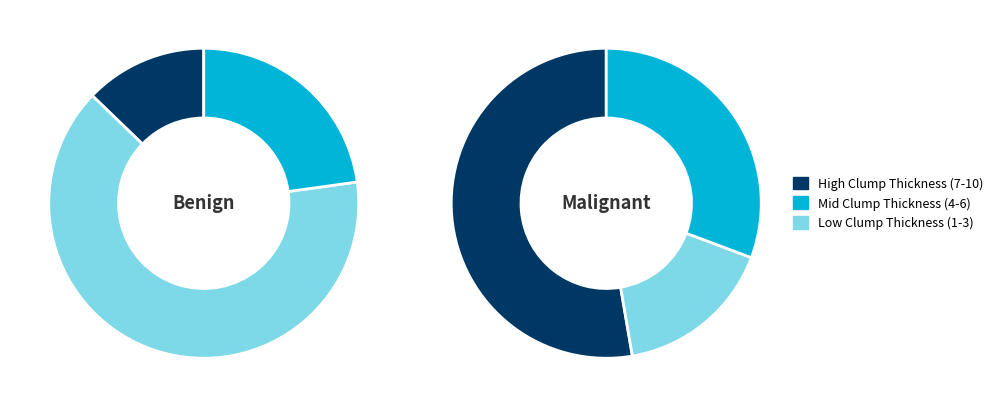

Is 6 the majority of the pie?

No